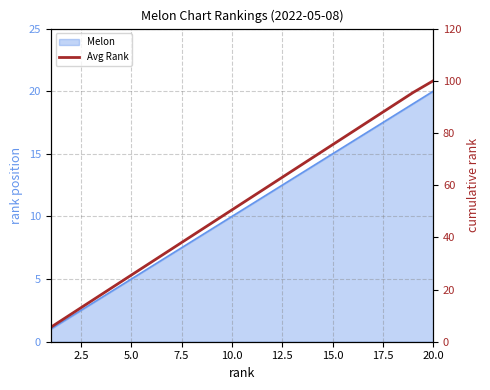

What is the maximum value shown in the chart?

100.0